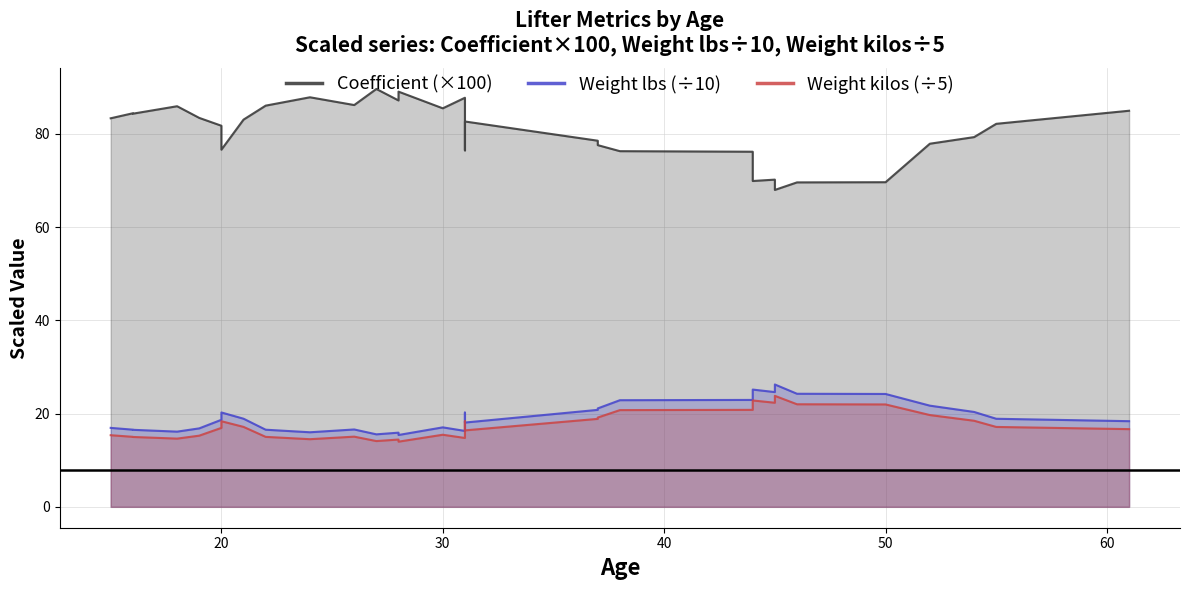

True or false: Weight kilos (÷5) and Weight lbs (÷10) cross at least once.

False